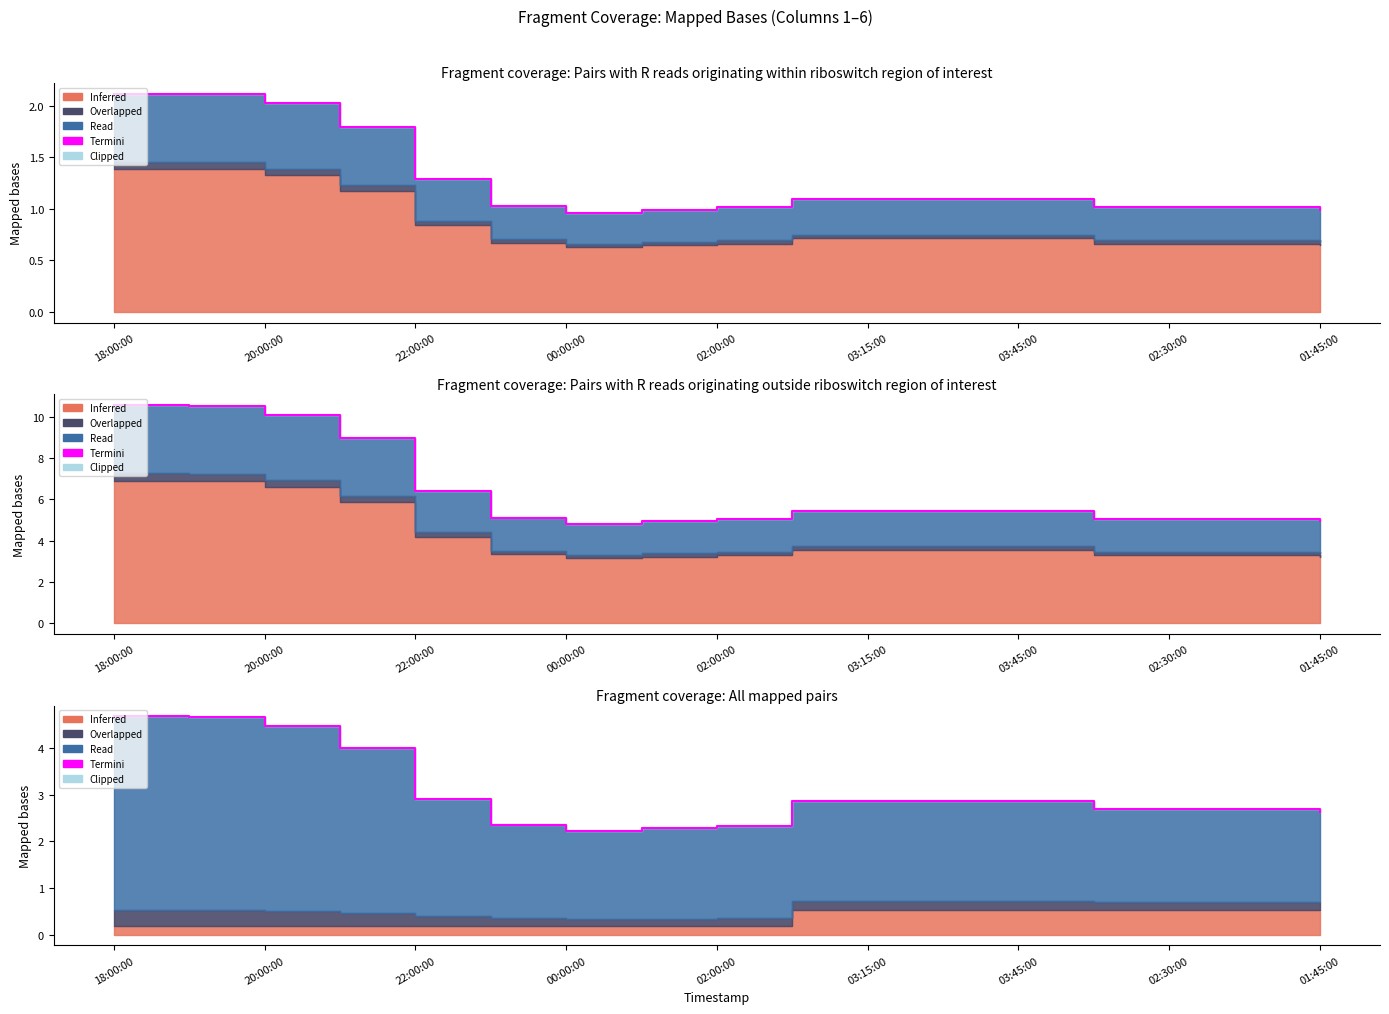

At which category does the chart reach its peak across all series?

18:00:00